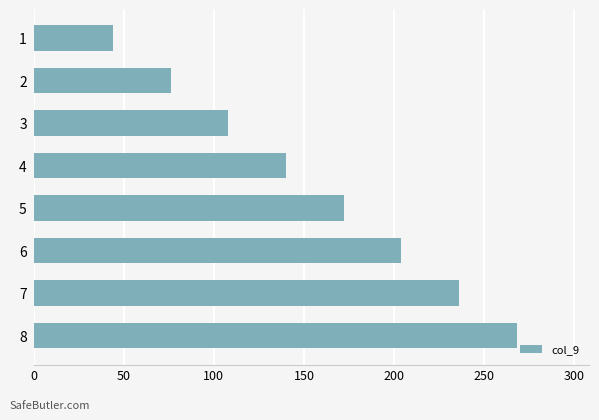

What is the difference between the maximum and minimum values?

224